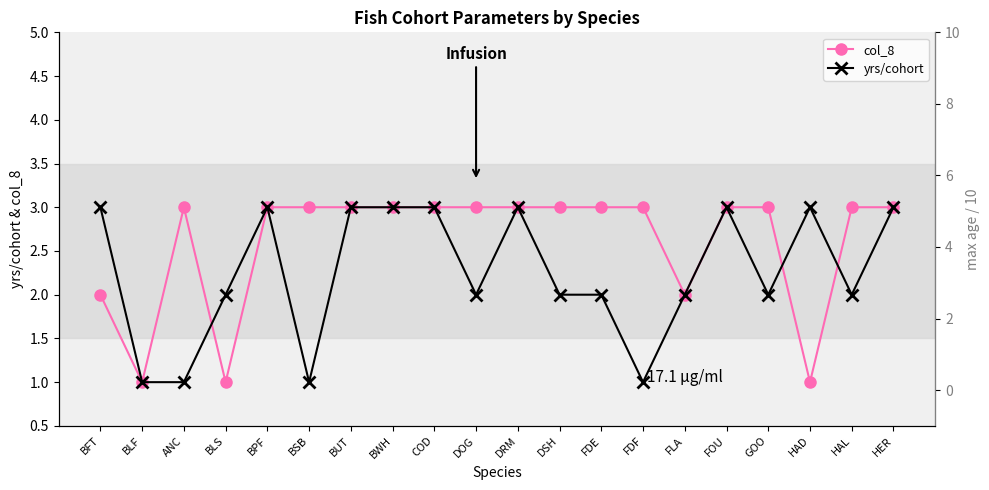

What is the total value across all series at BUT?

7